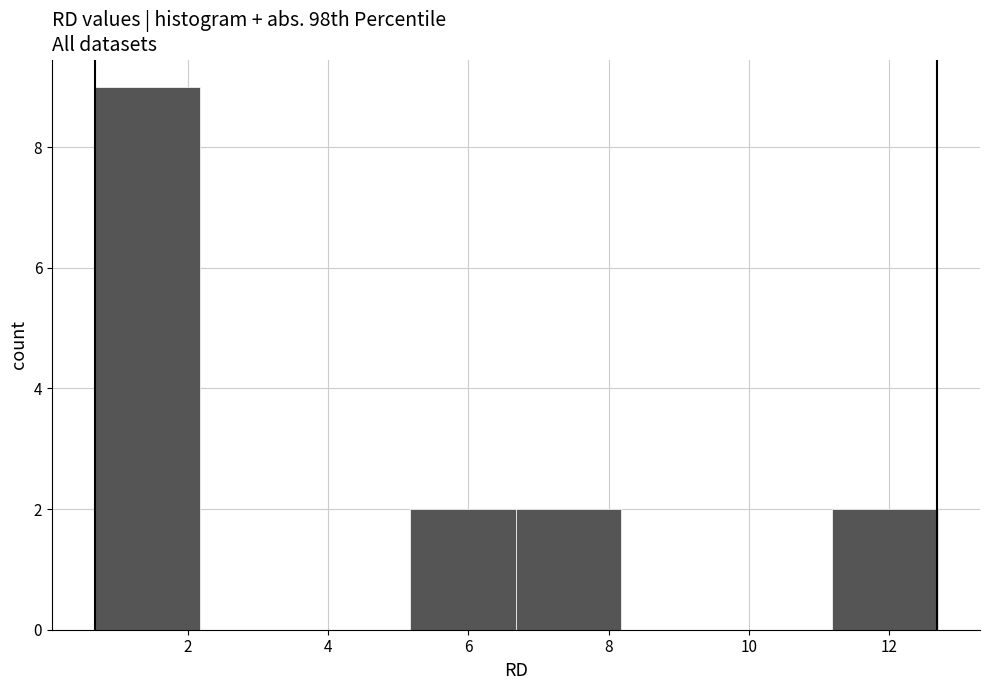

Reading left to right, transcribe this chart: for each bar, give the range it covers on the x-axis and its height. Neither the bar edges nor the heights are printed on the chart, so give them approximately, as read against the axes.

0.6 to 2.2: 9
2.2 to 3.6: 0
3.6 to 5.2: 0
5.2 to 6.6: 2
6.6 to 8.2: 2
8.2 to 9.6: 0
9.6 to 11.2: 0
11.2 to 12.6: 2